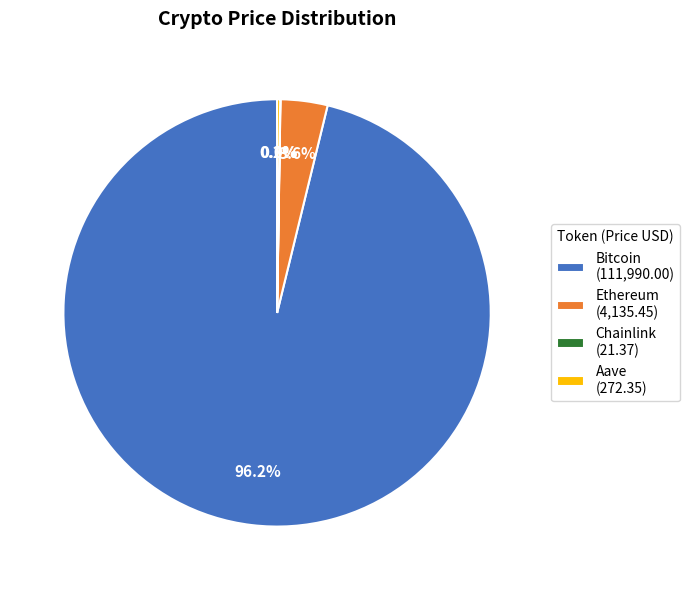

What percentage is NOT represented by Bitcoin (111,990.00)?

3.8%